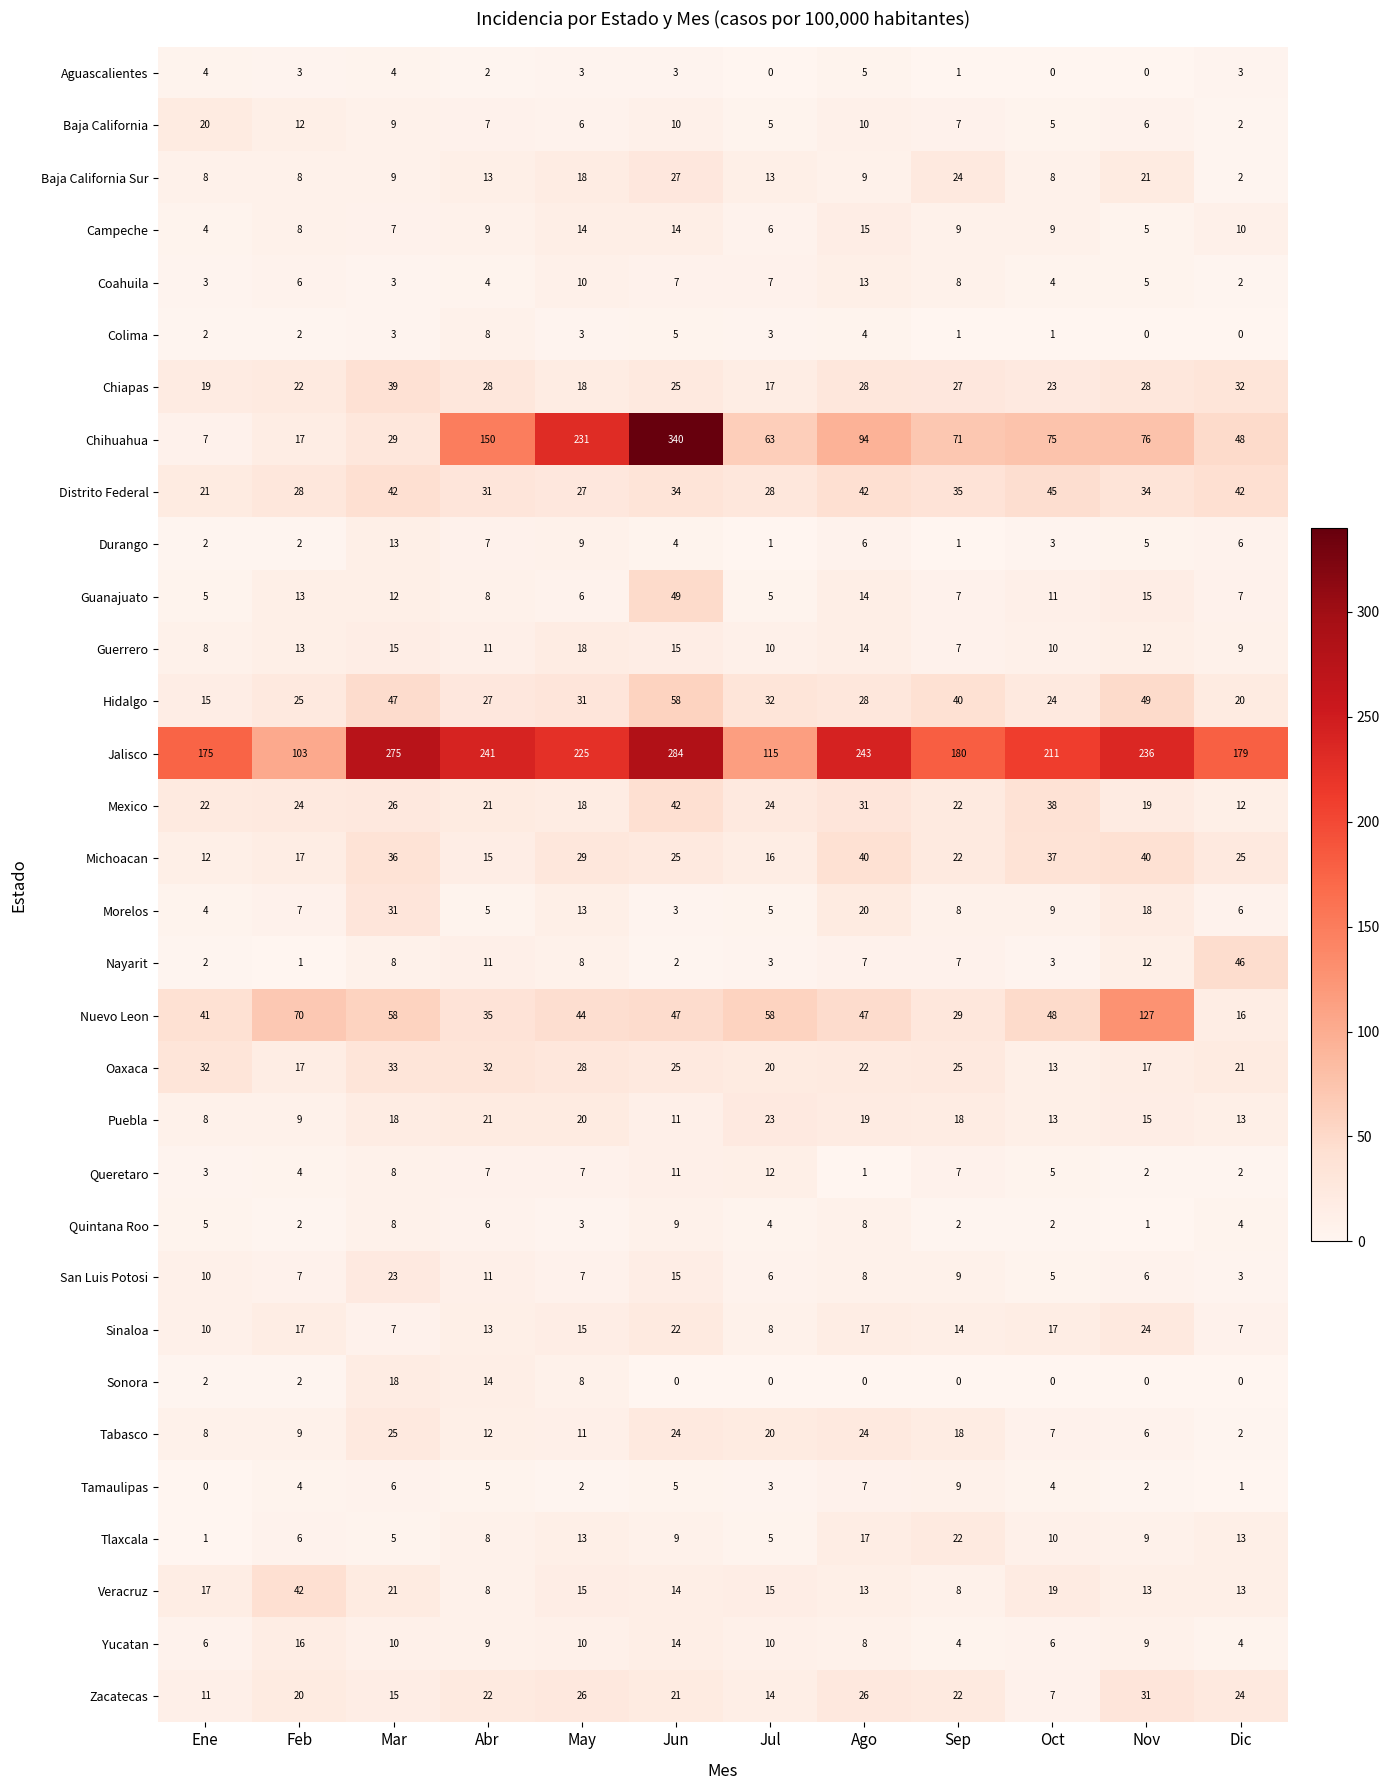

Is the value of Veracruz at Sep greater than the value of Campeche at Sep?

No